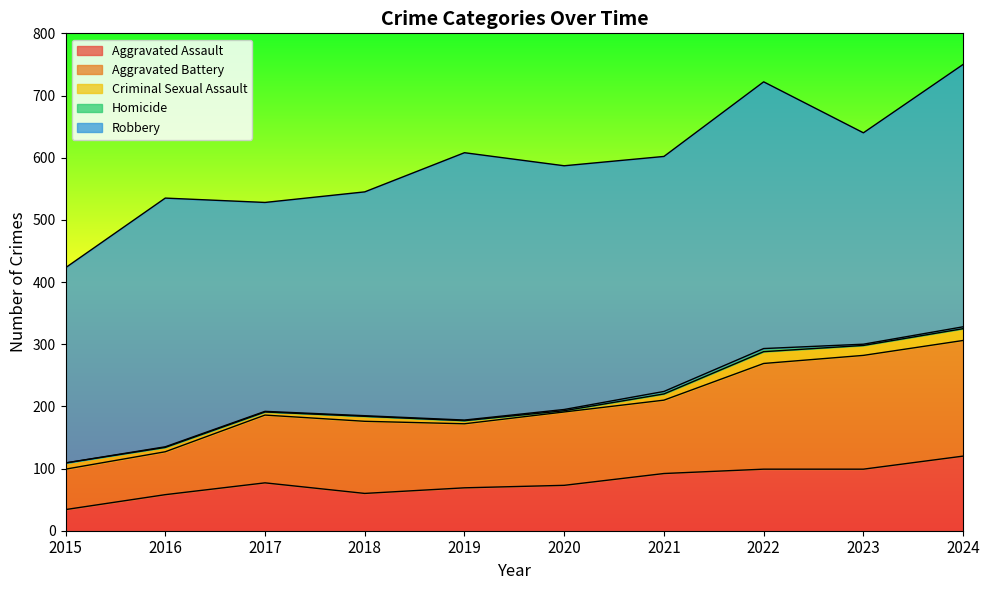

Reading left to right, what are all the values shown in this chart?

Aggravated Assault: 34	58	77	60	69	73	92	99	99	120
Aggravated Battery: 65	69	109	116	103	118	118	170	183	186
Criminal Sexual Assault: 10	7	5	8	5	2	10	19	16	19
Homicide: 0	1	1	1	1	2	4	5	2	3
Robbery: 314	400	336	360	430	392	378	429	340	422